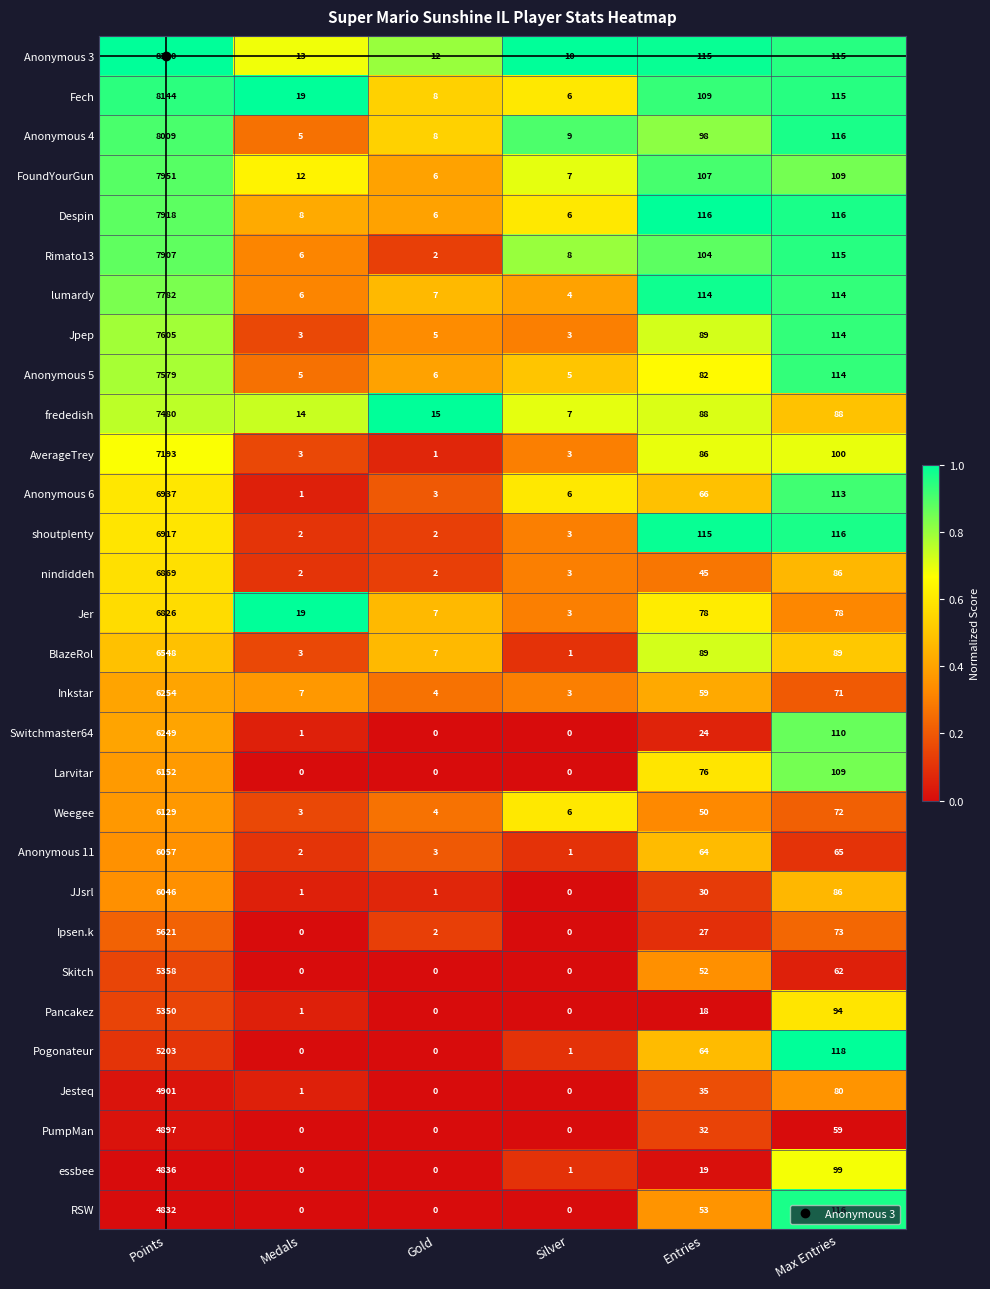

What is the average value of the Anonymous 3 series?

1436